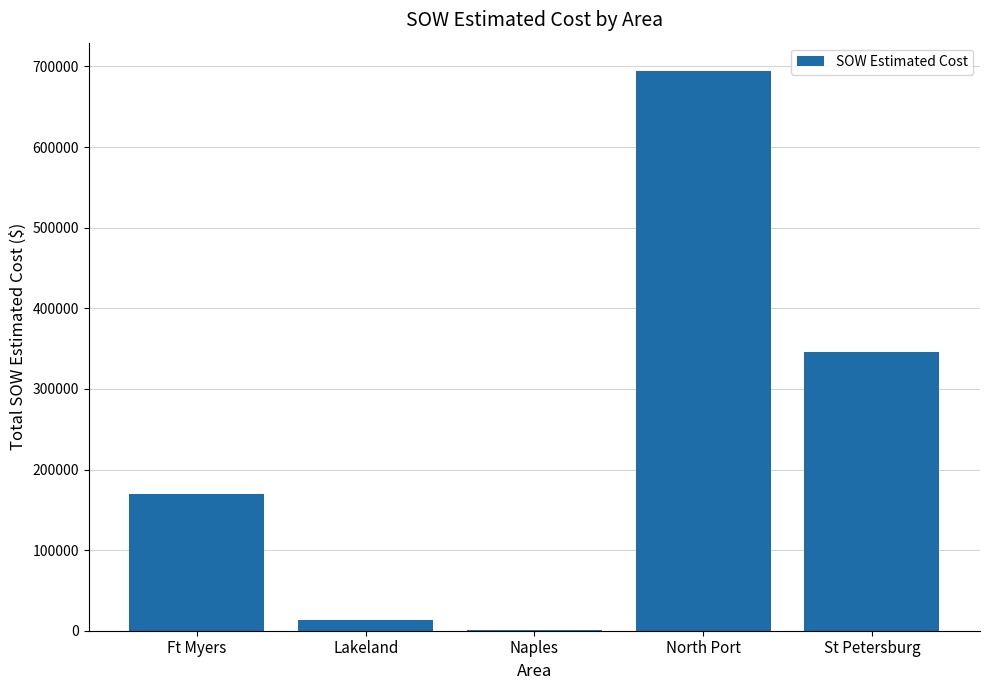

At which category does the chart reach its peak across all series?

North Port